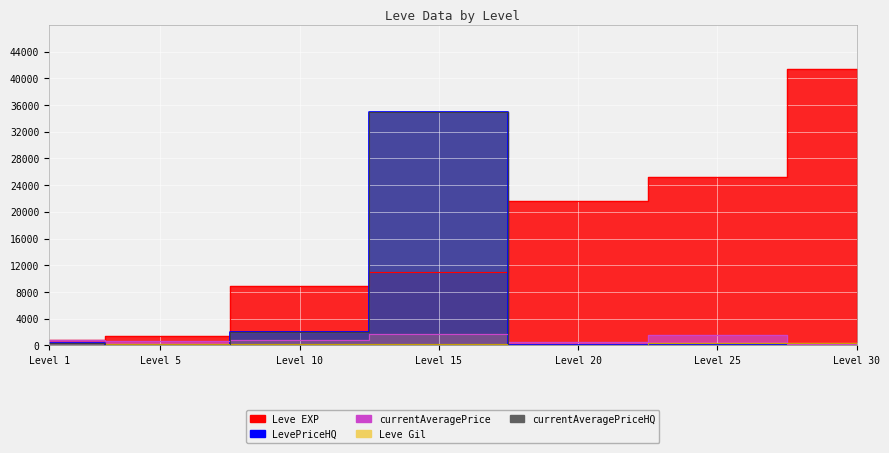

Reading left to right, transcribe all the data shown in this chart.

Leve EXP: 800.0	1420.0	8930.0	11040.0	21600.0	25250.0	41410.0
Leve Gil: 113.0	140.0	169.0	230.0	101.0	326.0	372.0
currentAveragePrice: 791.9	600.0	768.3	1626.4	500.0	1500.0	141.3
LevePriceHQ: 401.0	0.0	2000.0	35000.0	0.0	0.0	0.0
currentAveragePriceHQ: 401.0	0.0	2000.0	35000.0	0.0	0.0	0.0